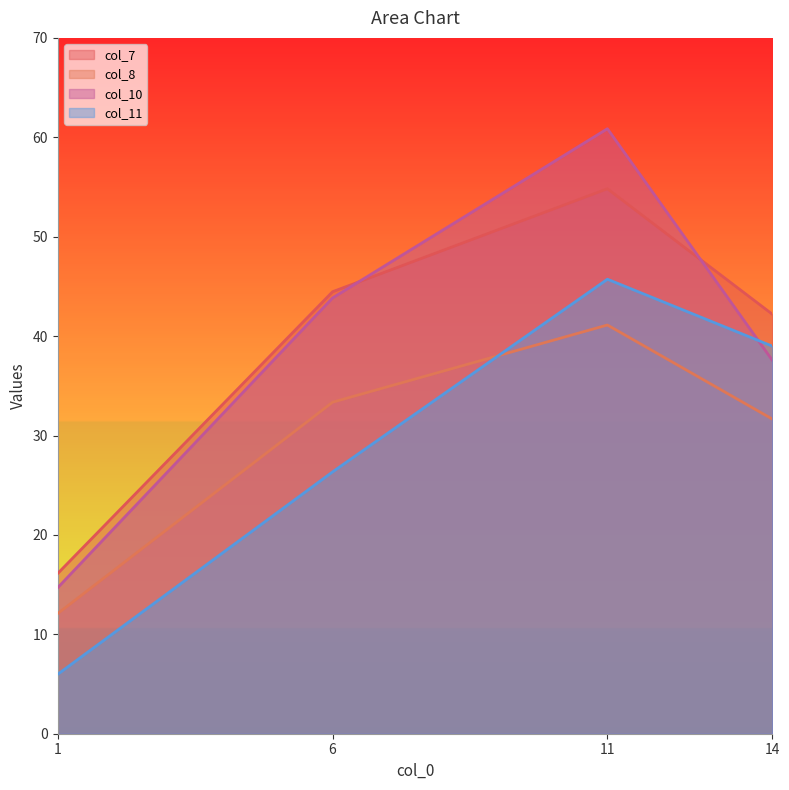

Does the chart display data point markers on the line(s)?

No